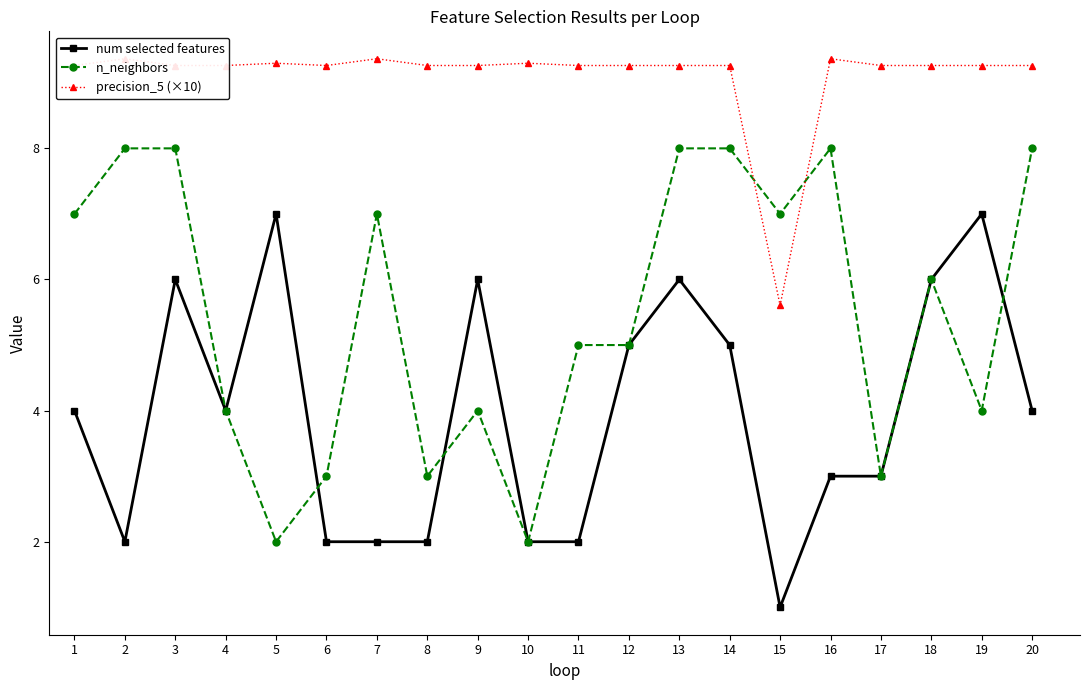

What is the average value of the precision_5 (×10) series?

9.1